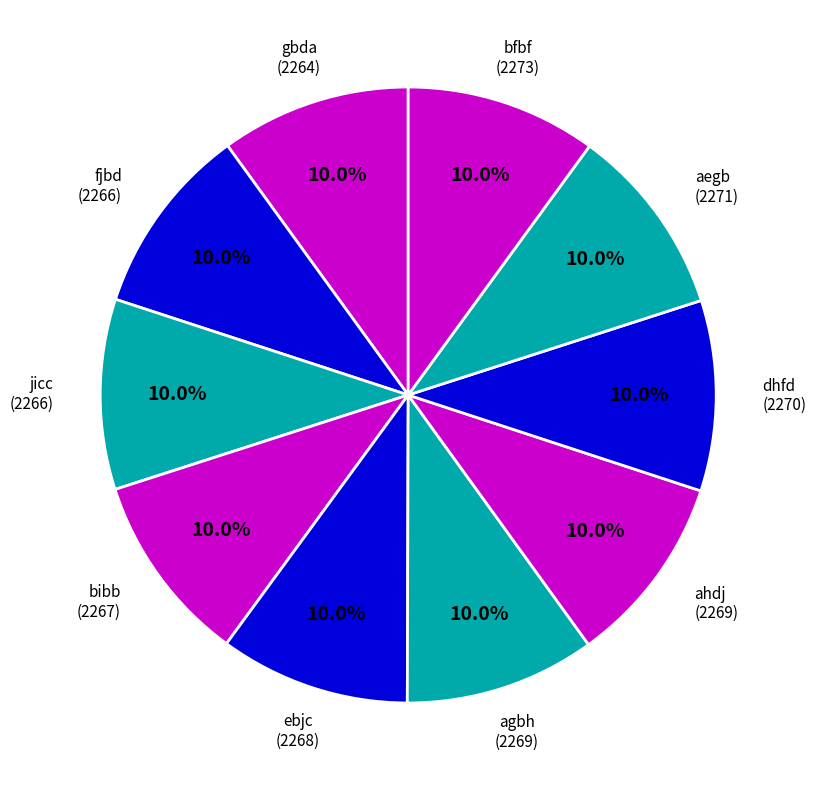

True or false: agbh accounts for 16% of the total.

False